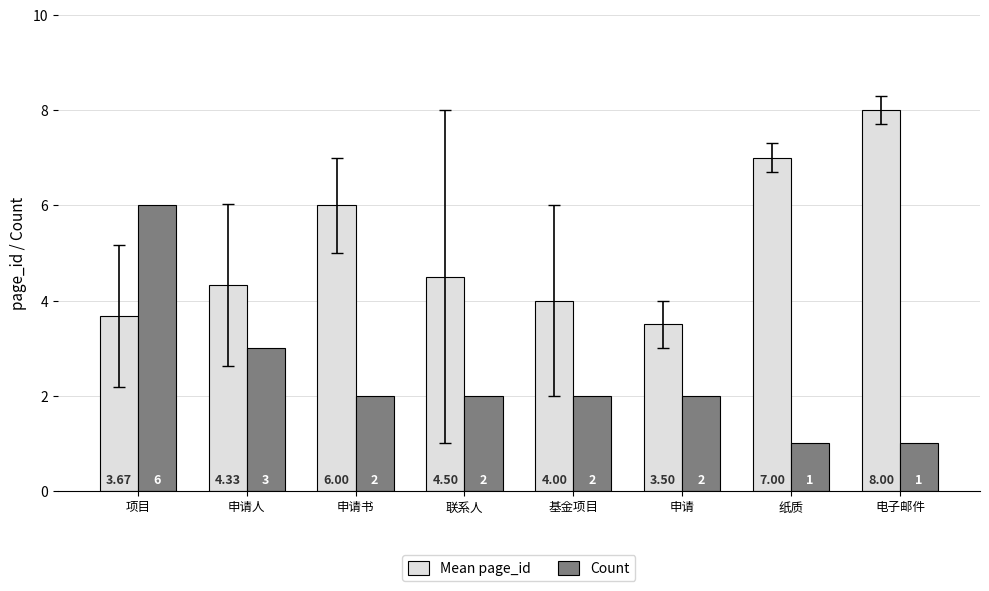

At which category is the sum across all series the highest?

项目